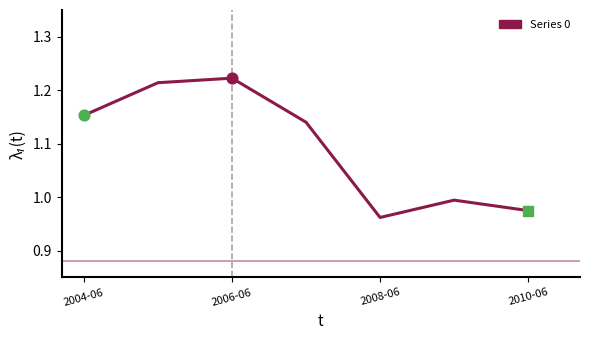

What is the difference between the second highest and minimum values?

0.3